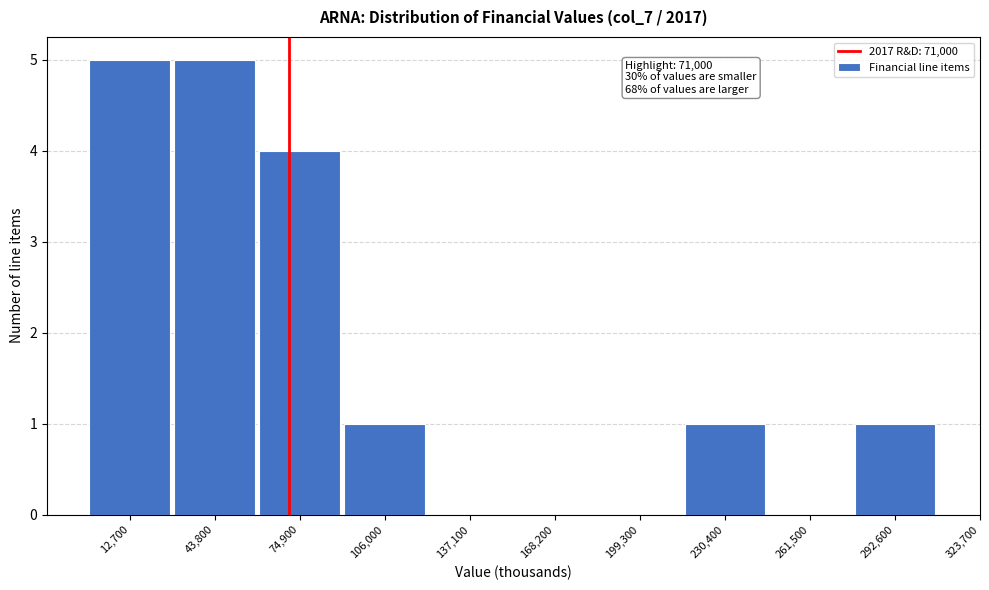

Reading left to right, transcribe all the data shown in this chart.

12,700=5	43,800=5	74,900=4	106,000=1	137,100=0	168,200=0	199,300=0	230,400=1	261,500=0	292,600=1